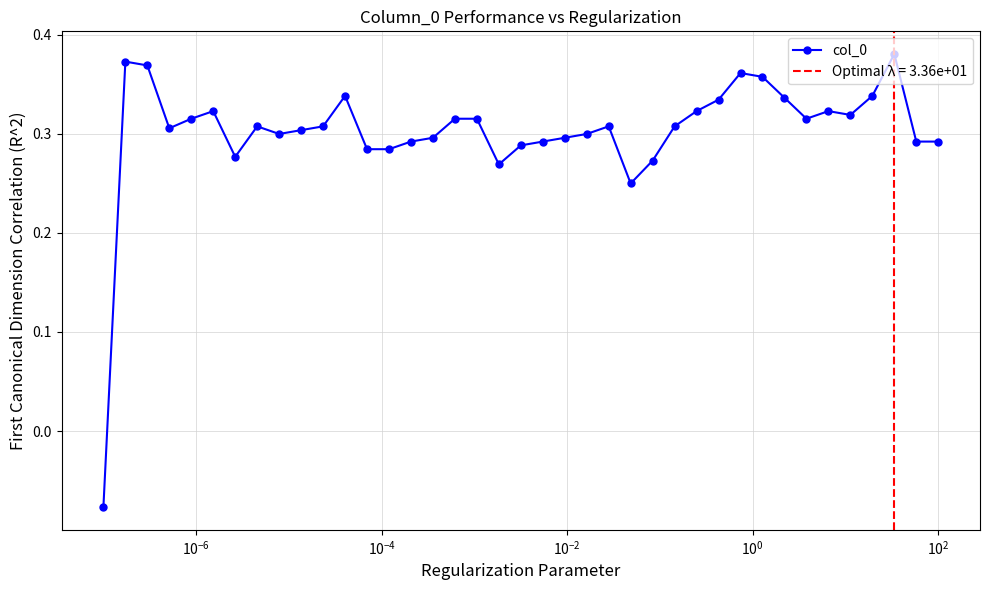

How many values are below 0?

1